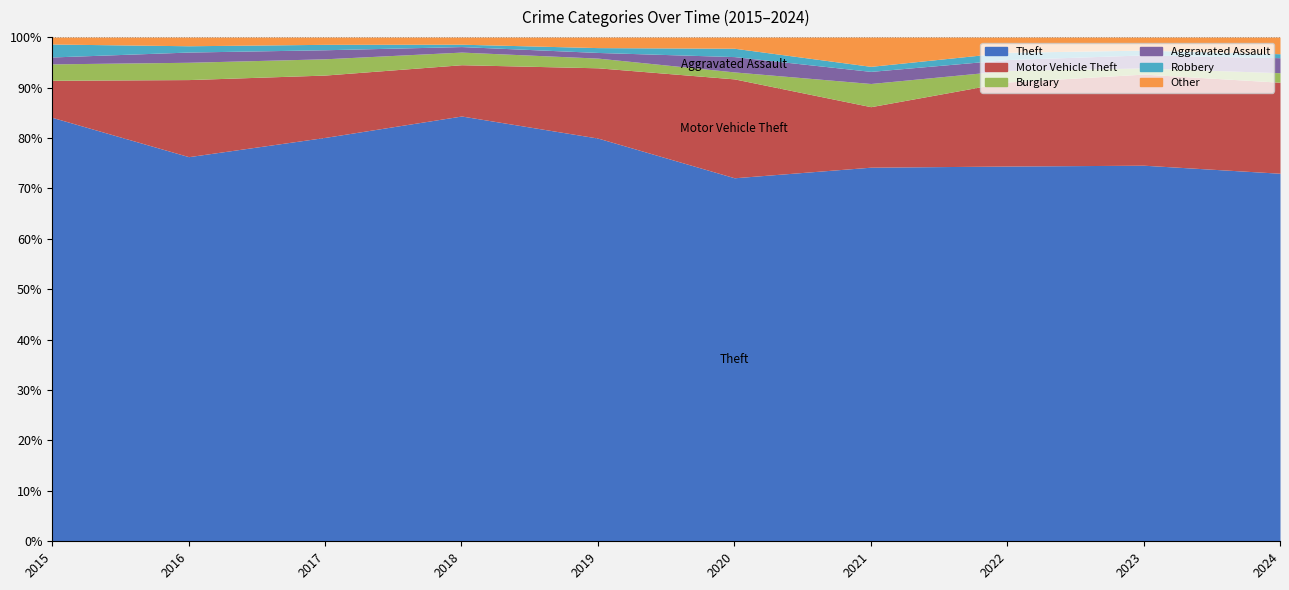

Reading left to right, extract all data points from this chart.

Theft: 491	489	447	539	499	261	371	518	549	465
Motor Vehicle Theft: 43	98	69	65	87	71	60	116	133	115
Burglary: 19	22	18	16	12	5	23	16	9	12
Aggravated Assault: 8	13	10	7	7	11	12	15	19	19
Robbery: 15	8	6	3	6	6	5	10	7	5
Other: 8	11	8	9	13	8	29	21	19	21